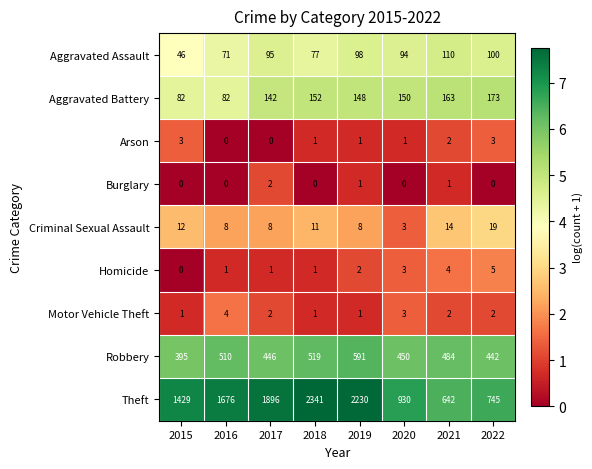

Between 2018 and 2020, which series saw the biggest shift?

Theft